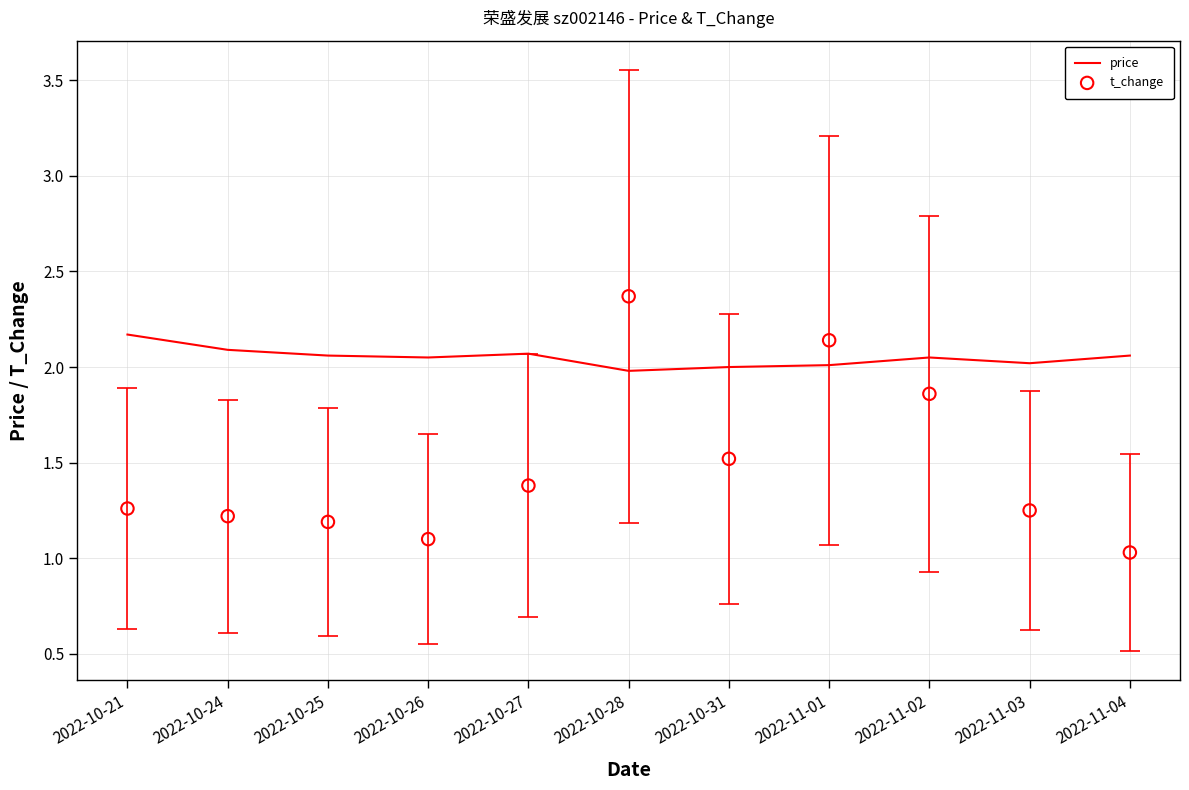

At how many categories does at least one series exceed 1?

11